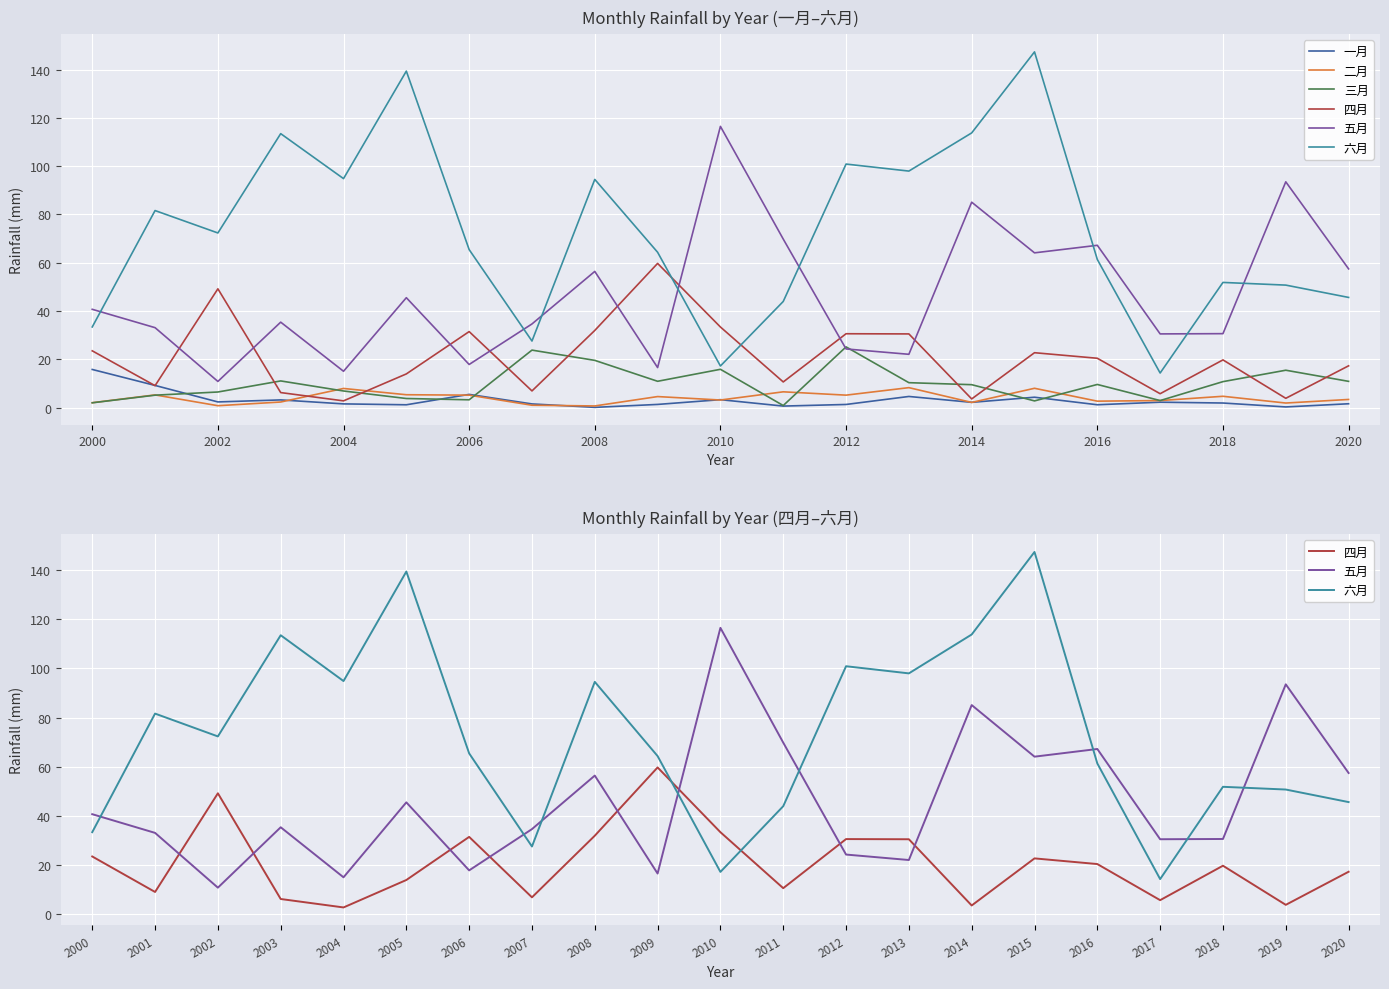

At which category is the sum across all series the highest?

15